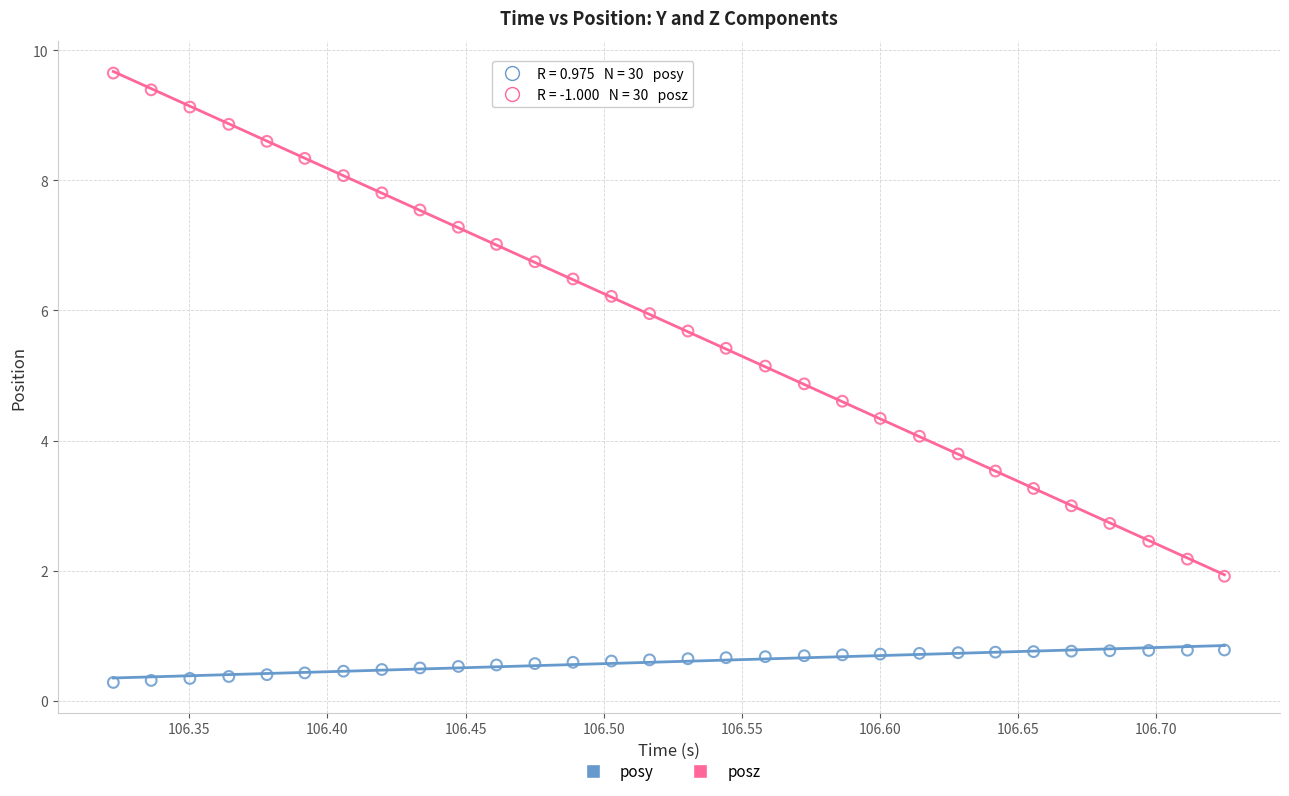

What are all the series names shown in the legend?

posy, posz